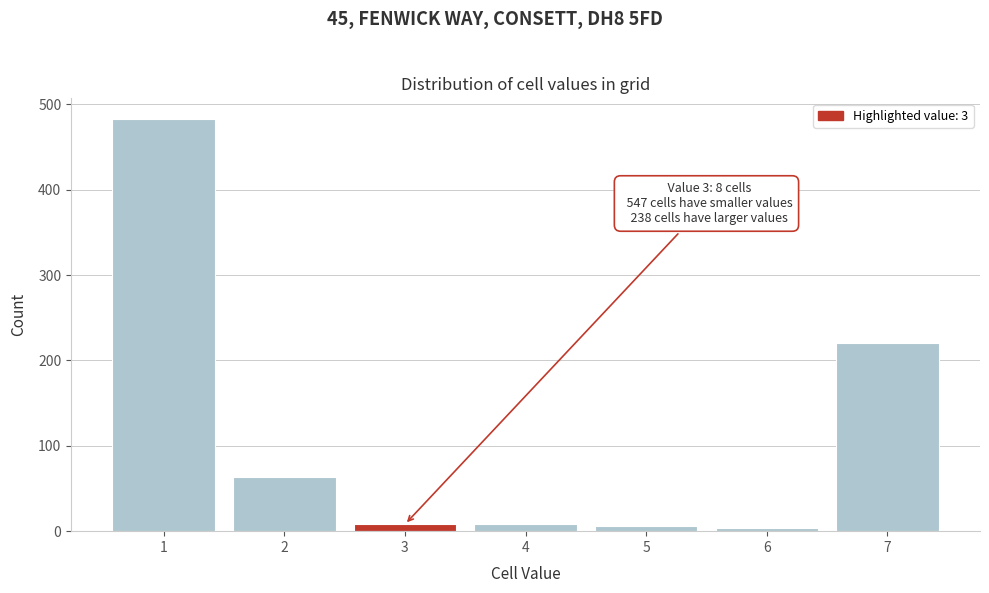

The value at 7 is 353. True or false?

False